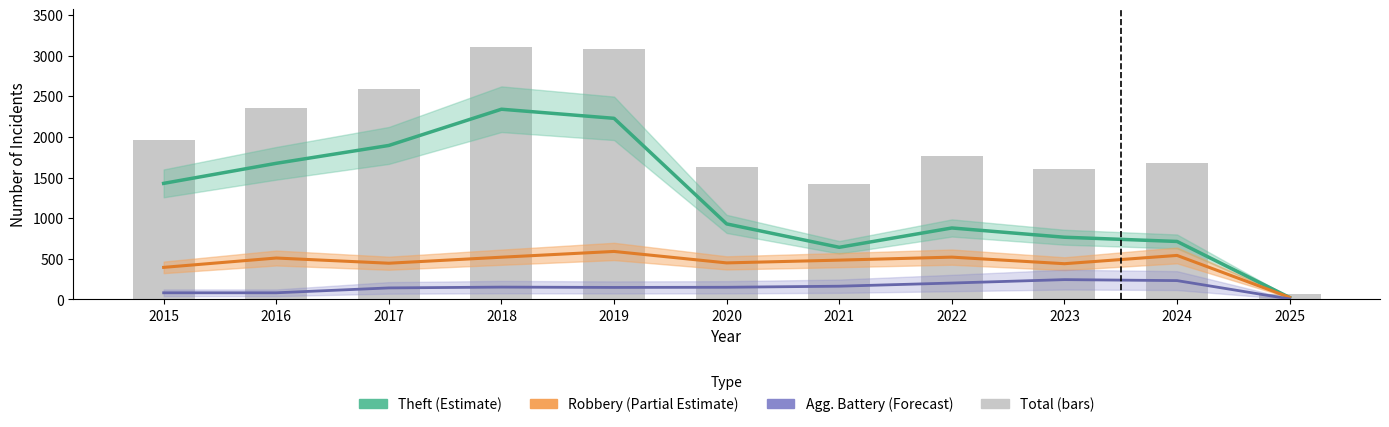

What is the value of the Theft (Estimate) bar at the 2nd from the left?

1676